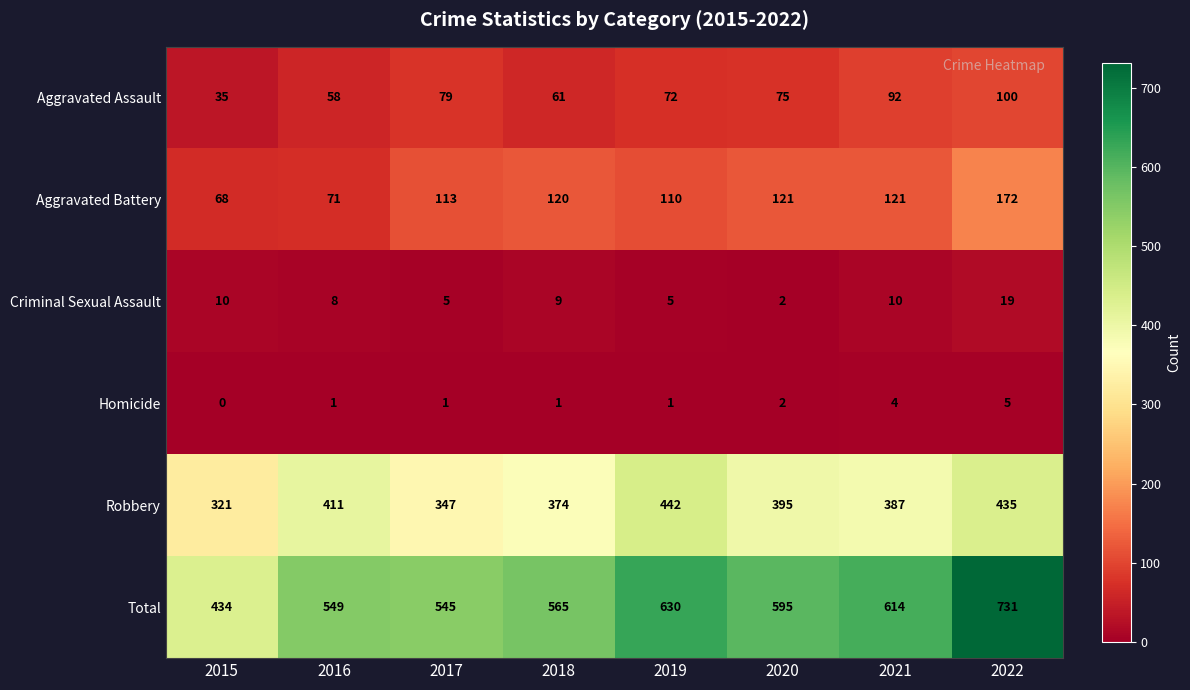

Which series changed the most between 2020 and 2021?

Total